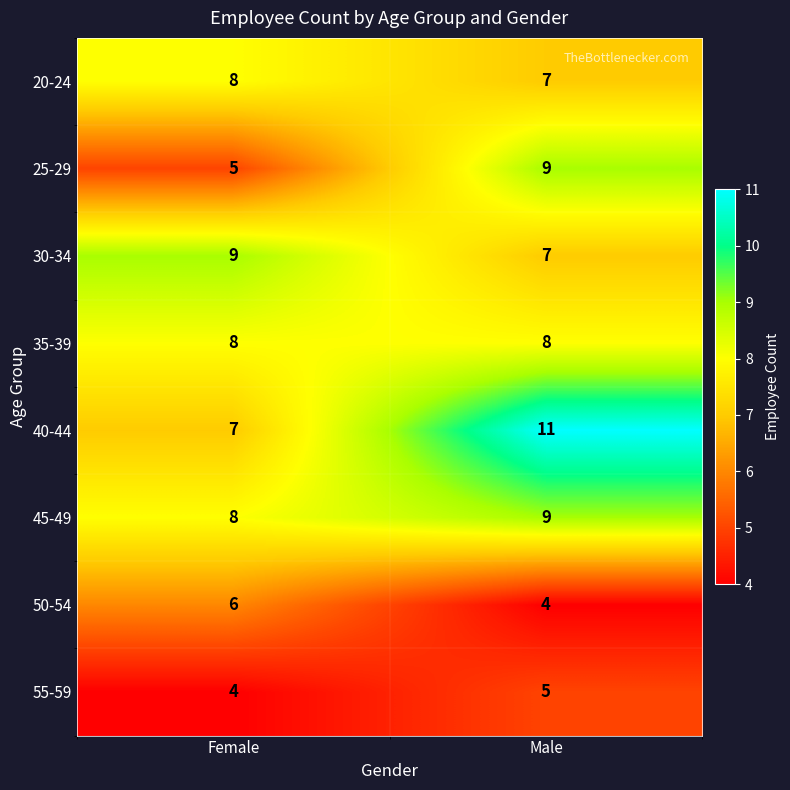

Count the number of categories in the chart.

2